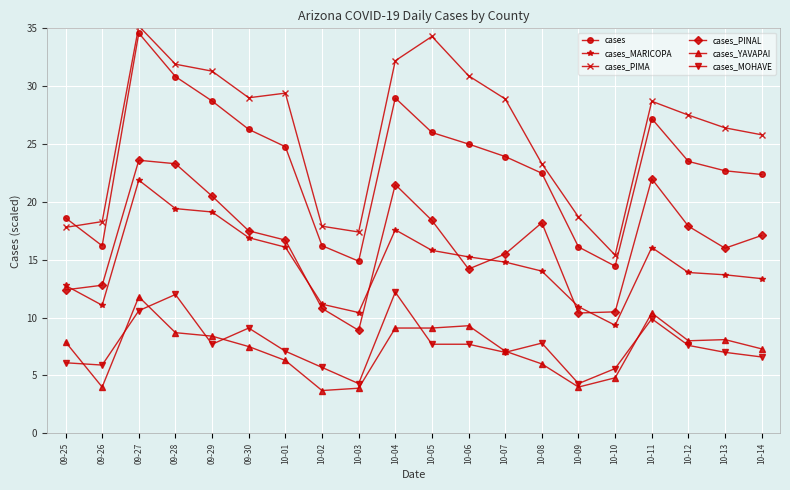

What is the difference between the cases values at 09-25 and 10-02?

2.4